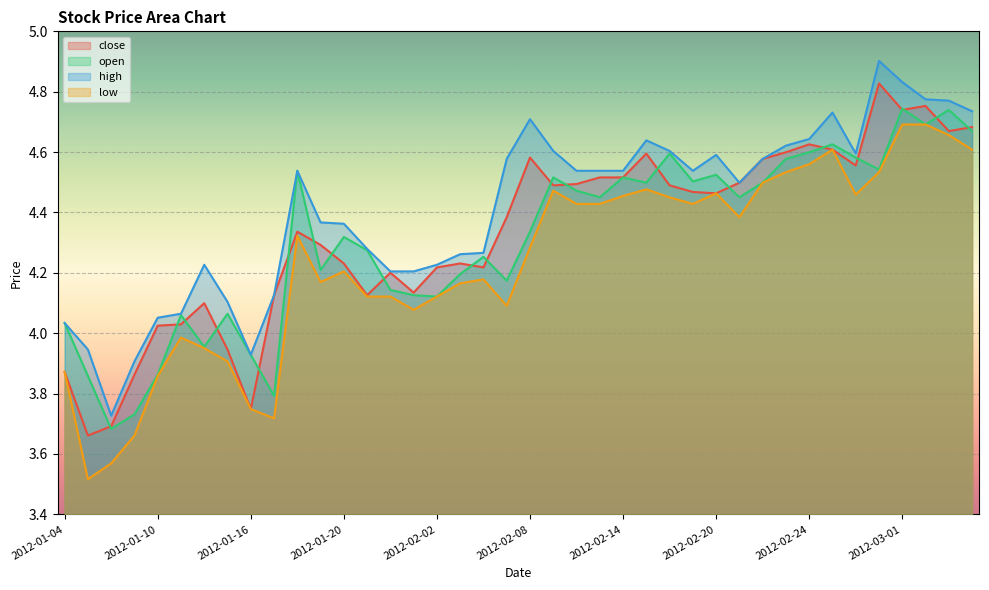

Which series has the widest spread of values?

low